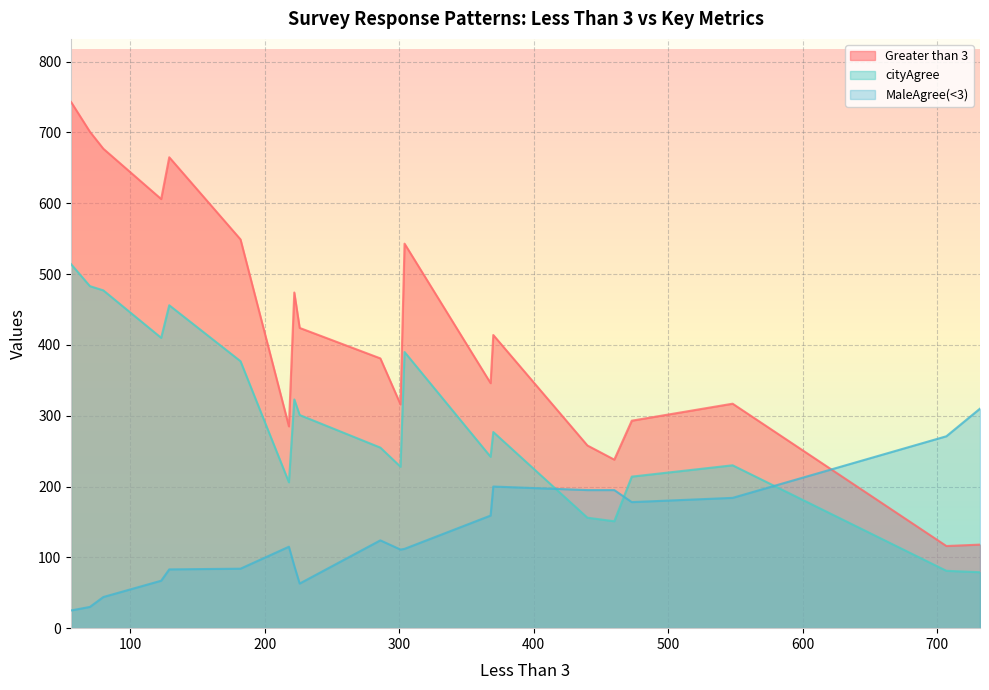

How many intersections are there between Greater than 3 and MaleAgree(<3)?

1